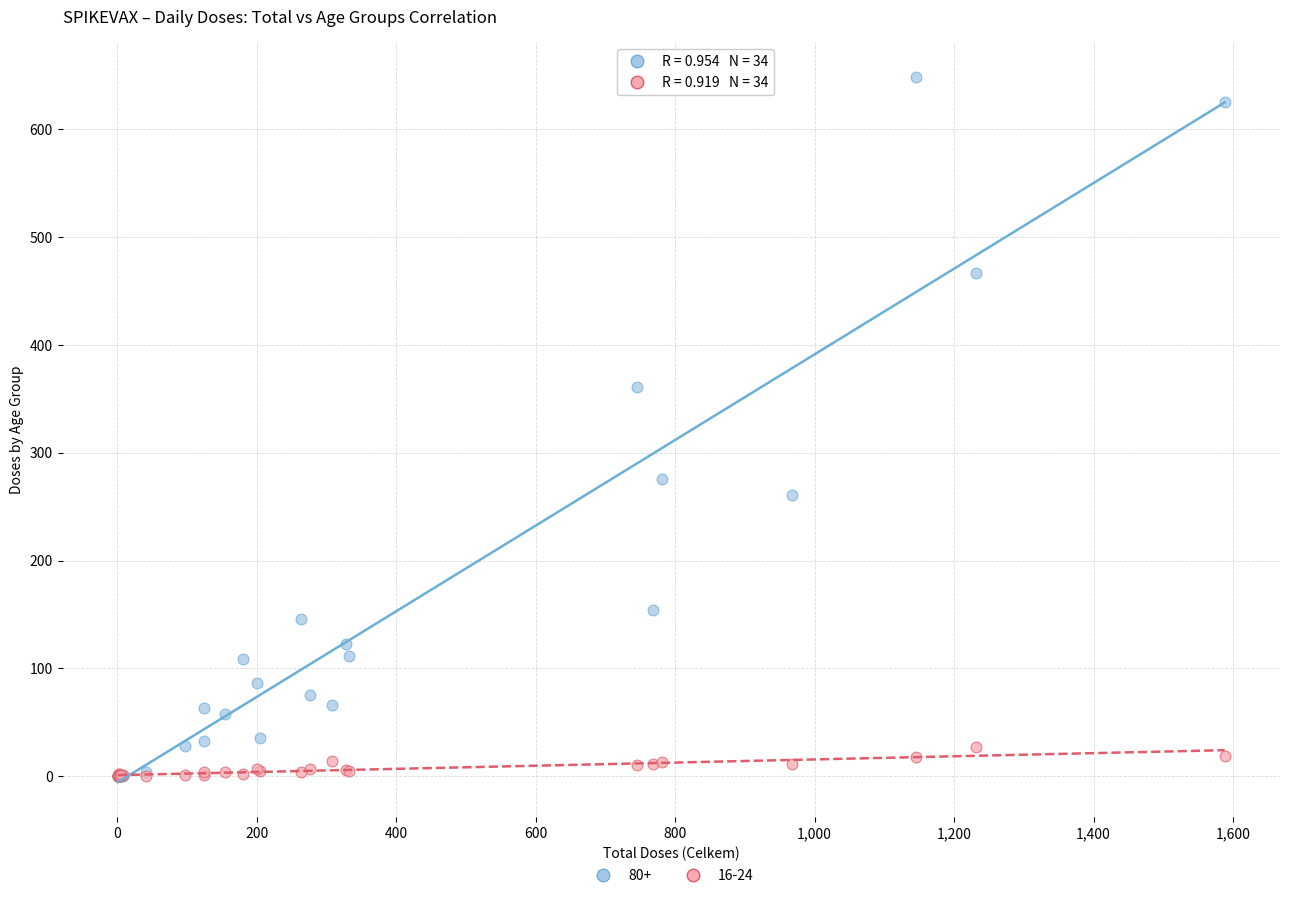

Across all series, what Y value is closest to 324?

361